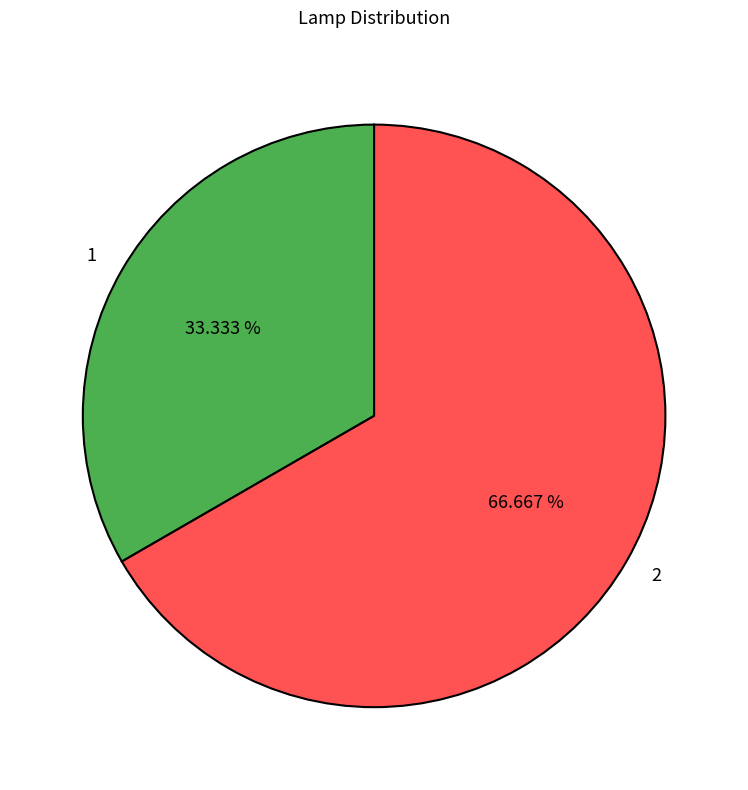

What percentage is the 1 slice, to the nearest percent?

33%